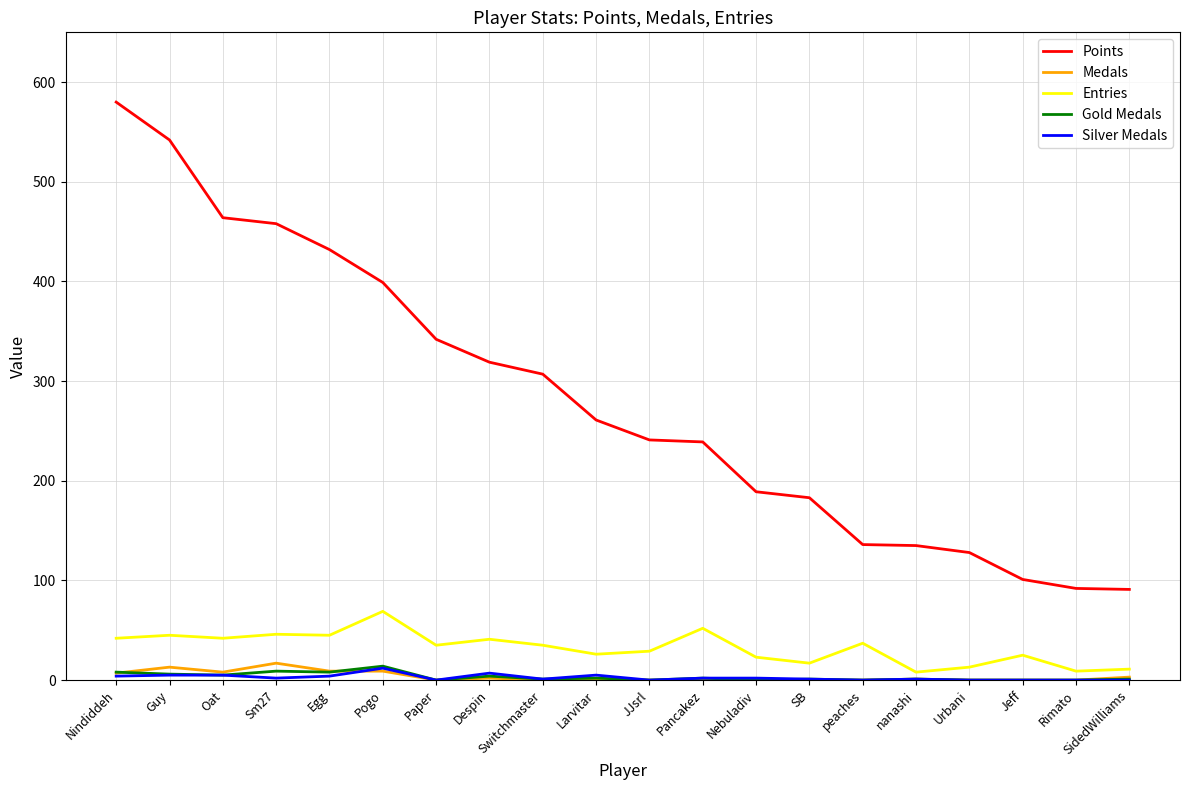

What is the sum of the Silver Medals values at Larvitar and JJsrl?

5